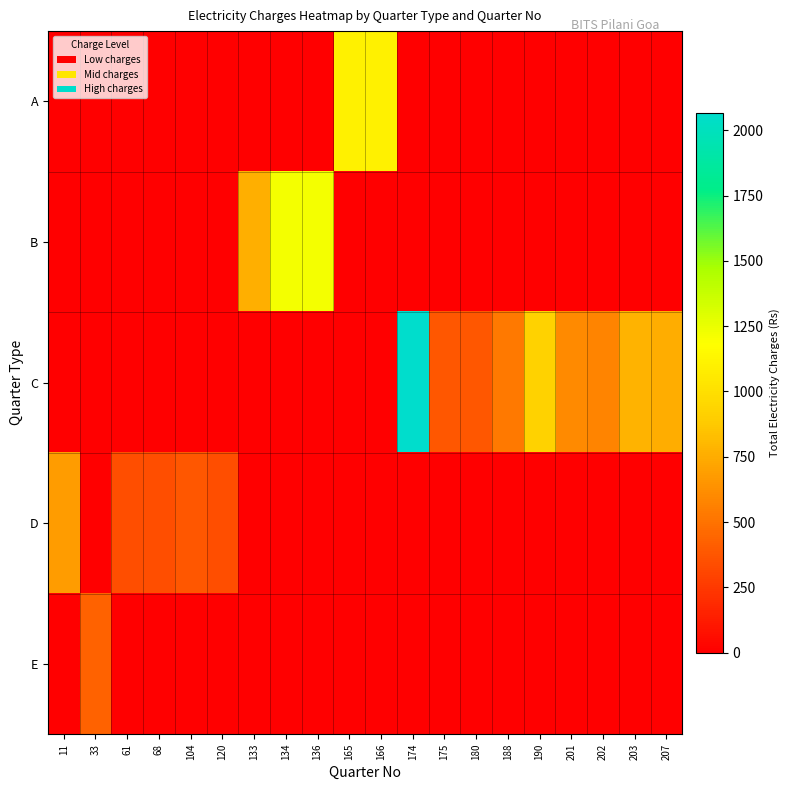

Reading right to left, extract all data points from this chart.

row_0: 0	0	0	0	0	0	0	0	0	1105	1105	0	0	0	0	0	0	0	0	0
row_1: 0	0	0	0	0	0	0	0	0	0	0	1215	1215	763	0	0	0	0	0	0
row_2: 755	776	580	600	922	530	383	383	2067	0	0	0	0	0	0	0	0	0	0	0
row_3: 0	0	0	0	0	0	0	0	0	0	0	0	0	0	342	385	342	342	0	682
row_4: 0	0	0	0	0	0	0	0	0	0	0	0	0	0	0	0	0	0	436	0